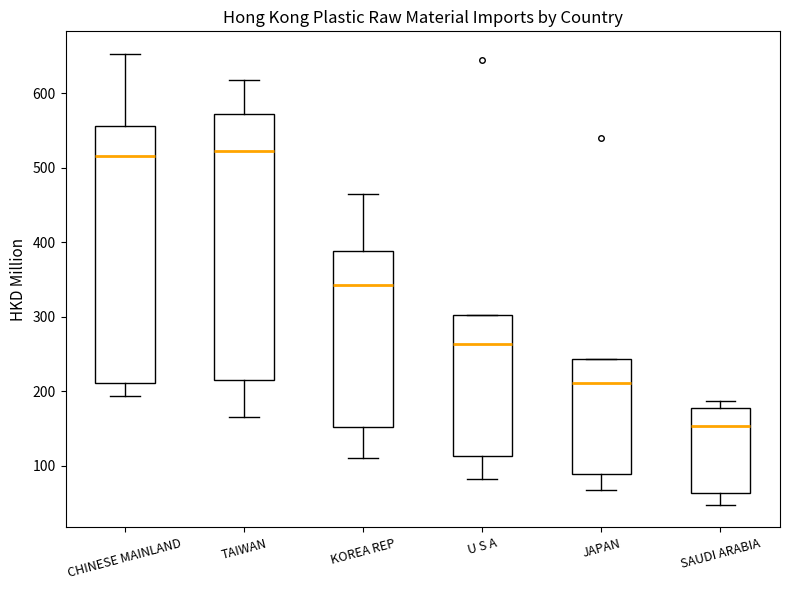

Reading left to right, read every box against the y-axis: the position of its median line, the range the box covers, and the ends of its whiskers. The values are not printed on the chart, so give them approximately, as read against the axis.

CHINESE MAINLAND: median 520, box 210 to 560, whiskers 190 to 650
TAIWAN: median 520, box 220 to 570, whiskers 170 to 620
KOREA REP: median 340, box 150 to 390, whiskers 110 to 460
U S A: median 260, box 110 to 300, whiskers 80 to 300
JAPAN: median 210, box 90 to 240, whiskers 70 to 240
SAUDI ARABIA: median 150, box 60 to 180, whiskers 50 to 190